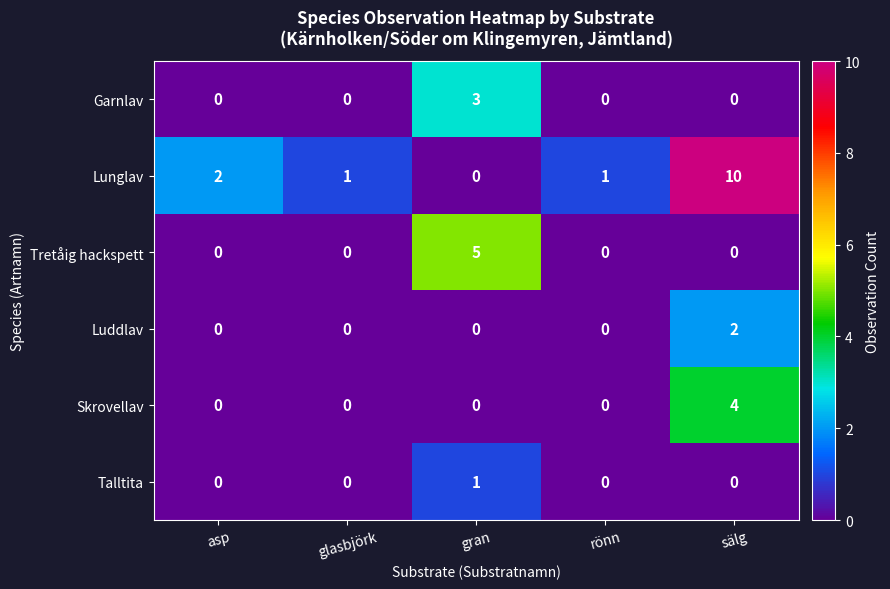

The value of Tretåig hackspett at glasbjörk is -2. True or false?

False